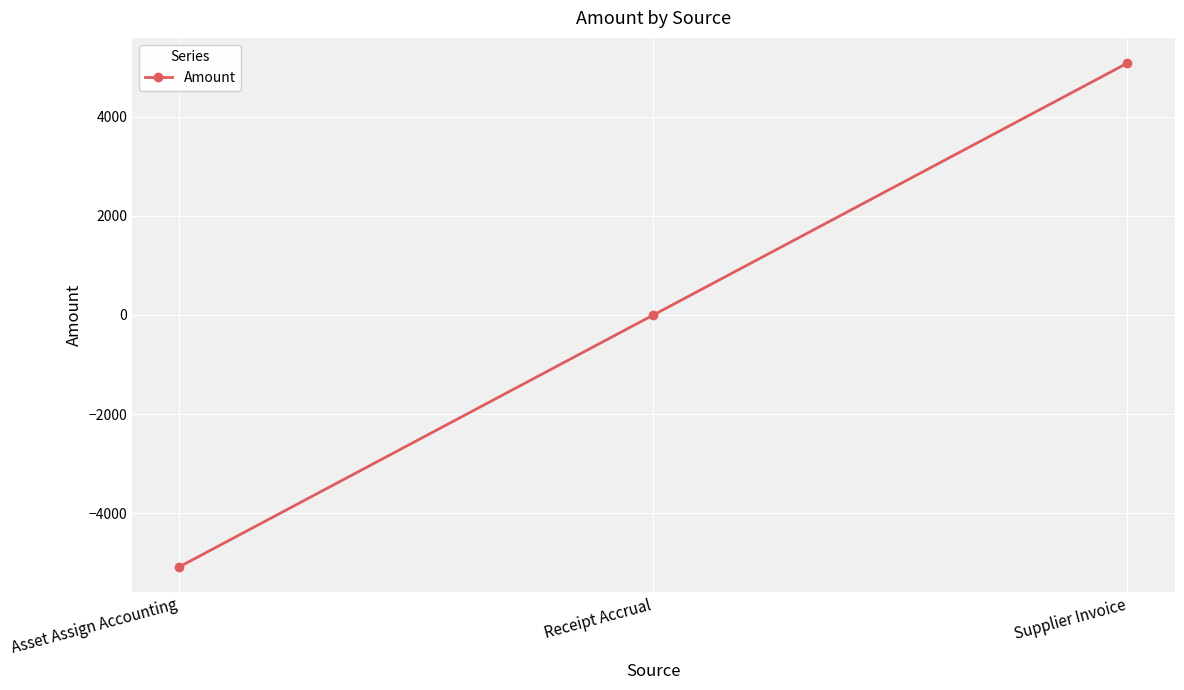

True or false: the data shows 6679.5 at Supplier Invoice.

False